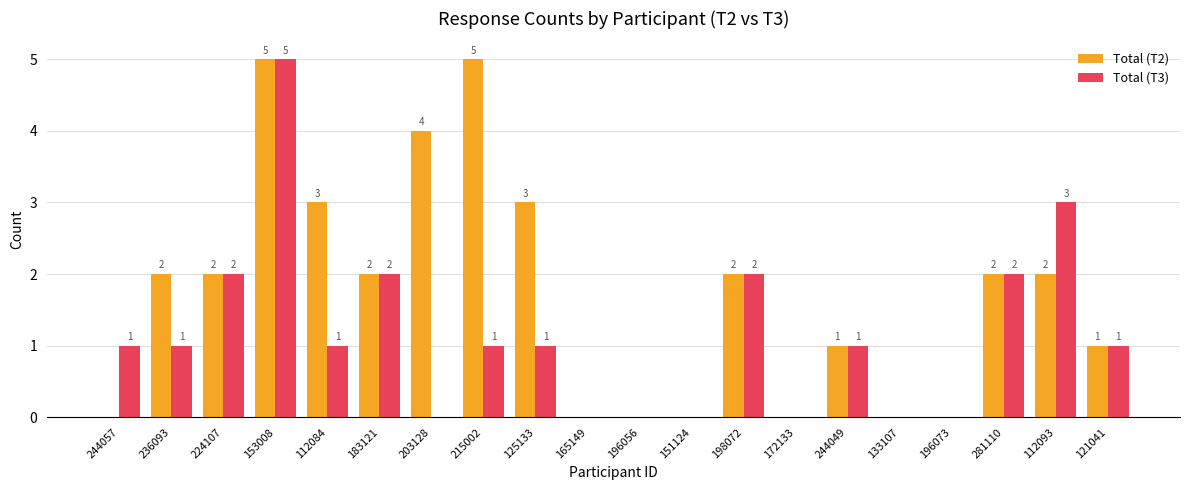

What value does the Total (T2) series have at 125133?

3